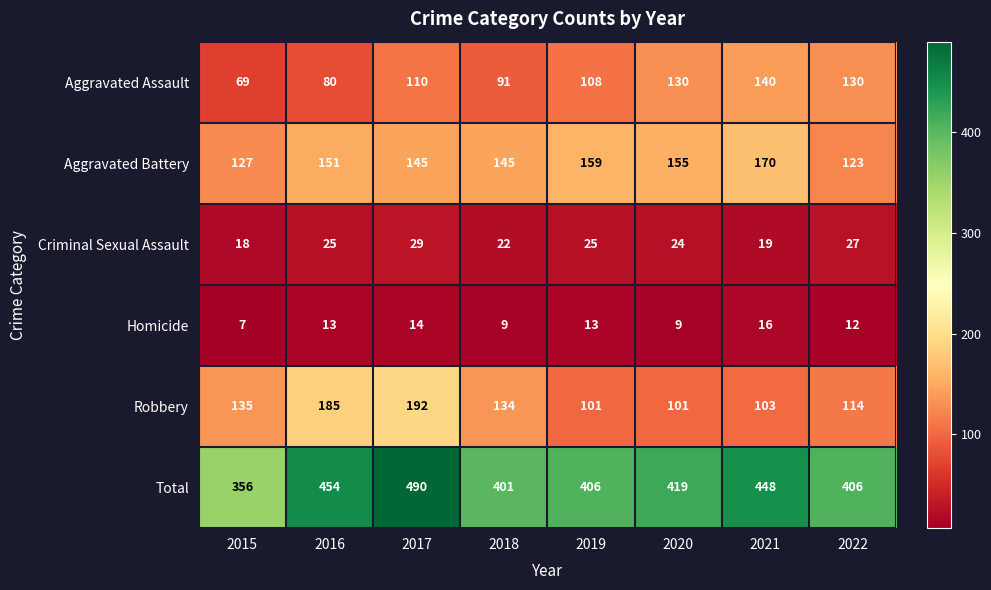

Count the Homicide values in the range 9 to 14.

6